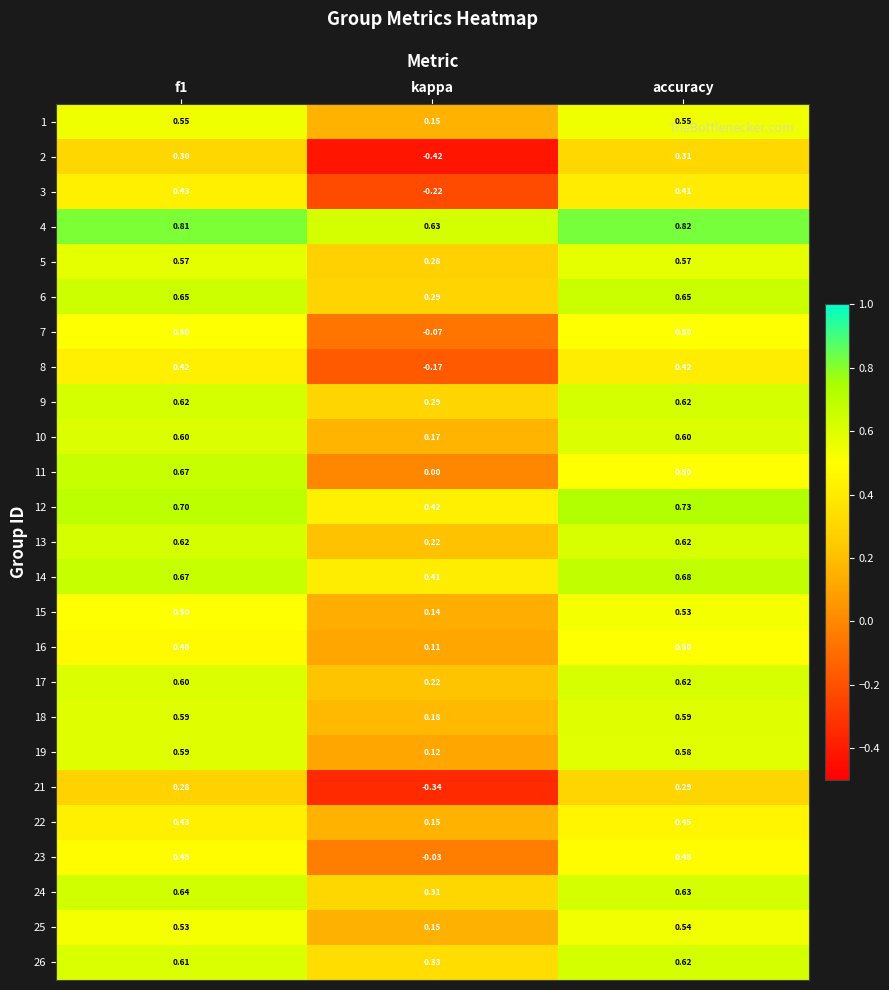

Which category has the lowest value across all series?

kappa